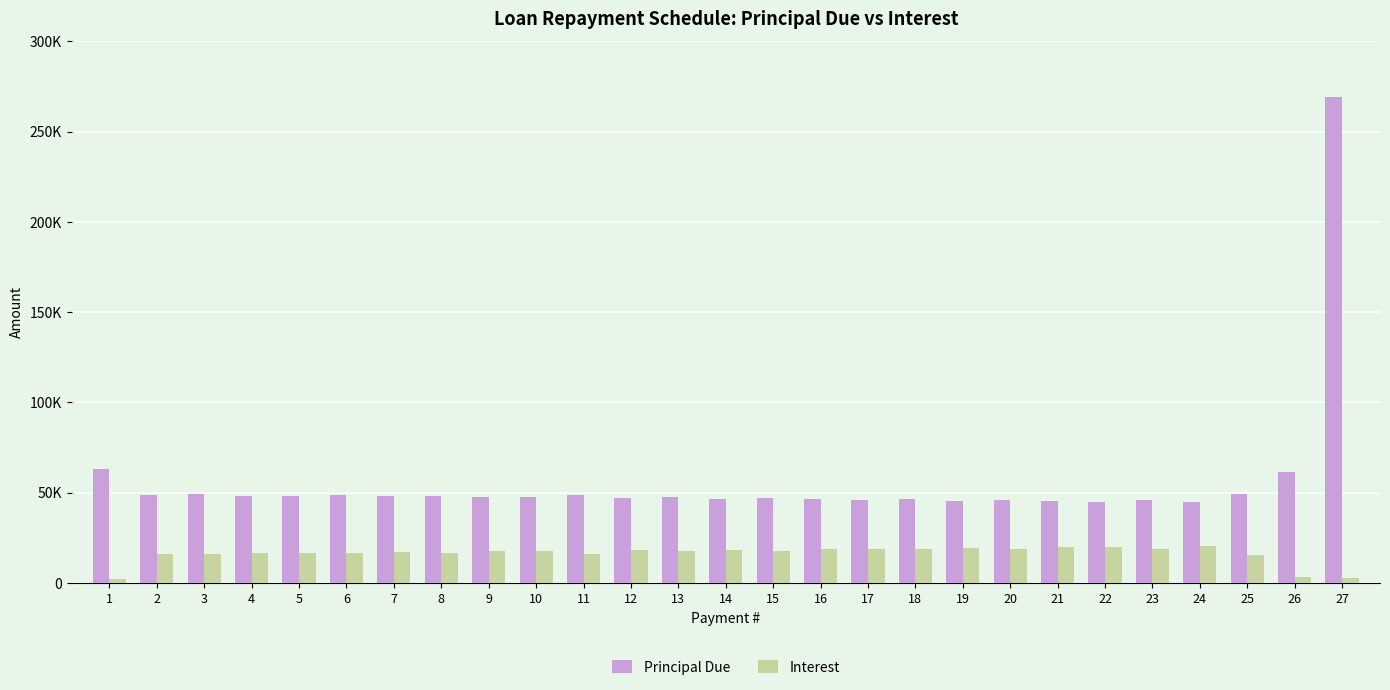

Are the bars horizontal?

No